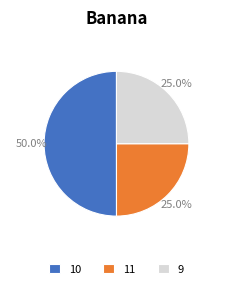

Which category has the biggest portion of the pie?

10